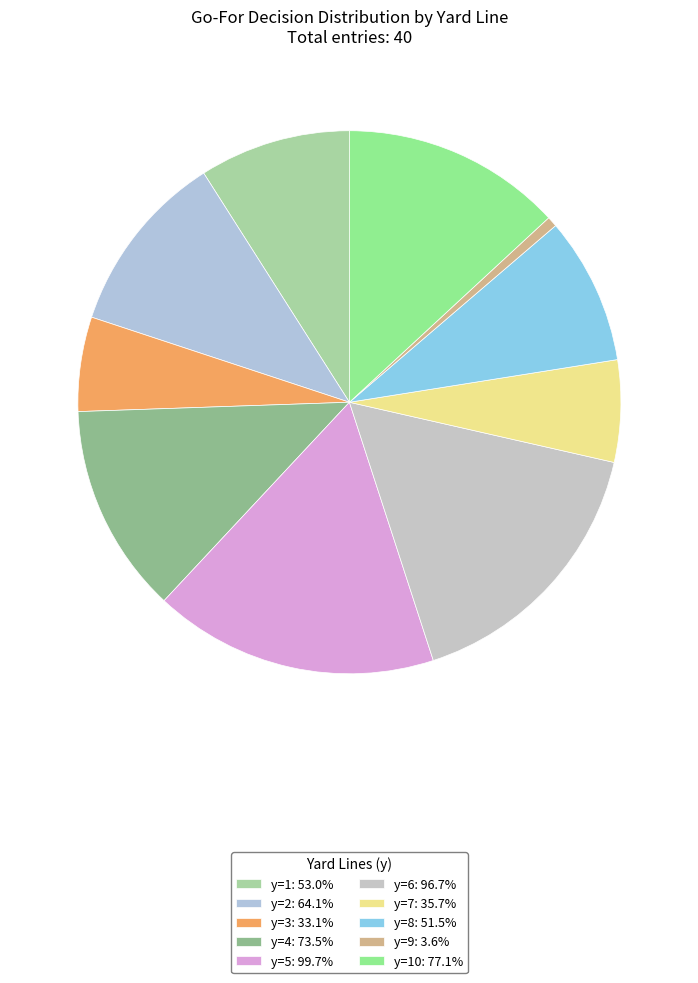

Is there any slice that represents more than half of the pie?

No